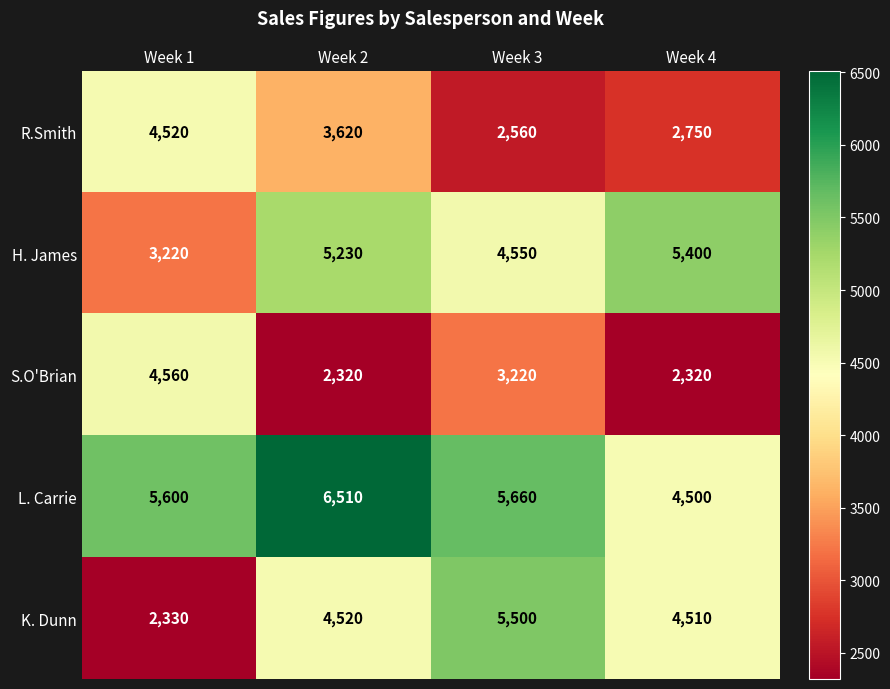

At which category is the sum across all series the highest?

Week 2